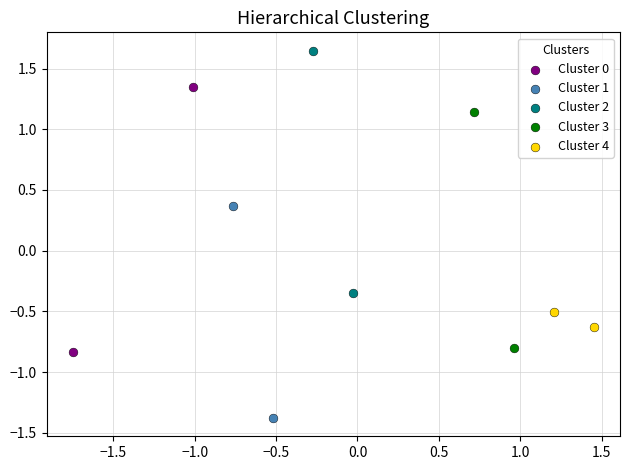

Which series reaches the maximum Y coordinate?

Cluster 2